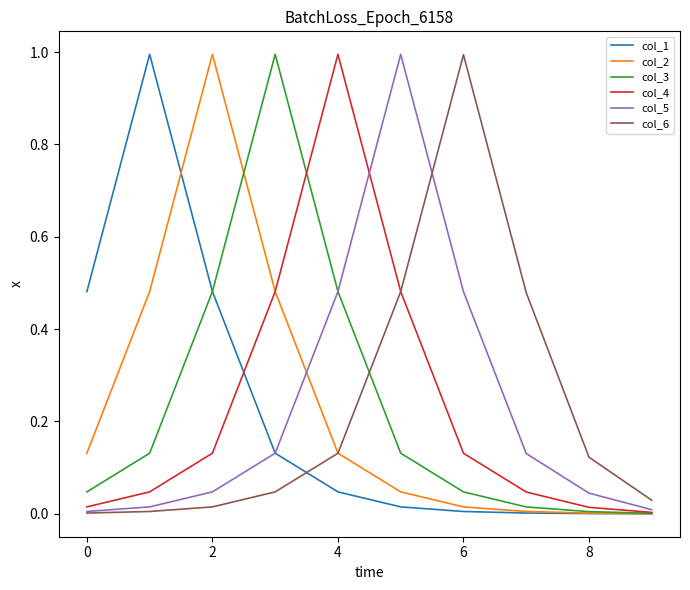

How many series are shown in this chart?

6